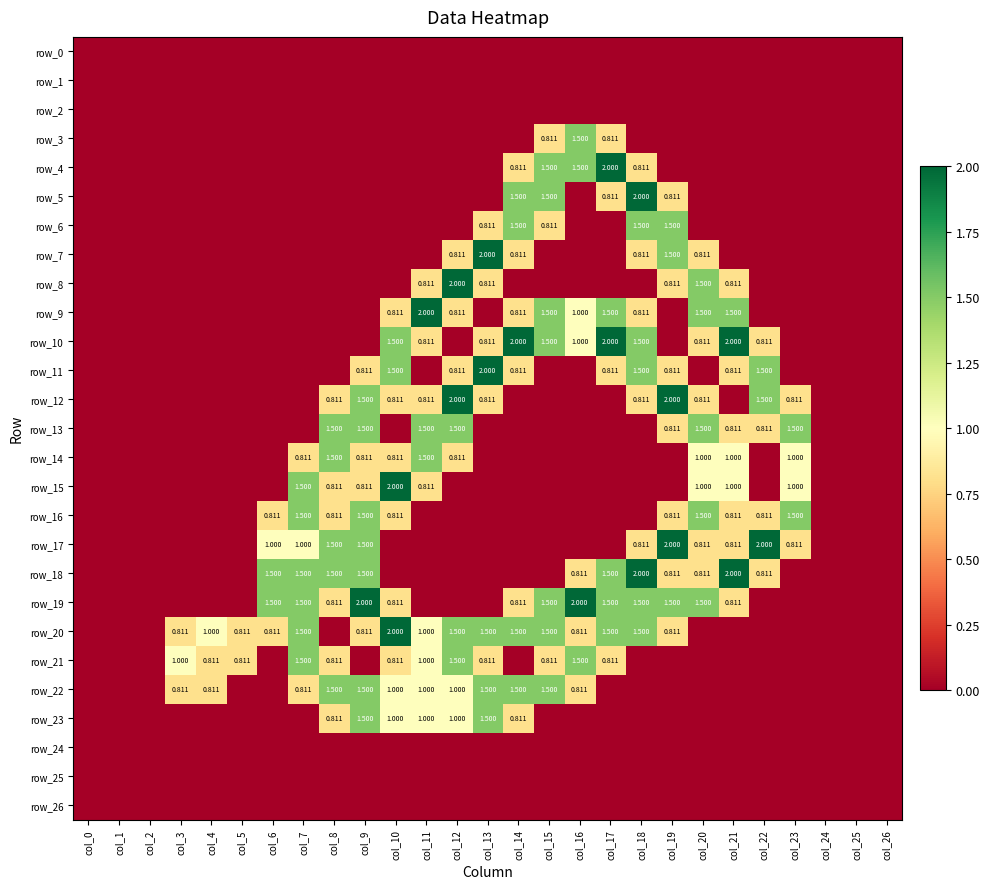

At col_2, list the series in order from smallest to largest.

row_0, row_1, row_2, row_3, row_4, row_5, row_6, row_7, row_8, row_9, row_10, row_11, row_12, row_13, row_14, row_15, row_16, row_17, row_18, row_19, row_20, row_21, row_22, row_23, row_24, row_25, row_26